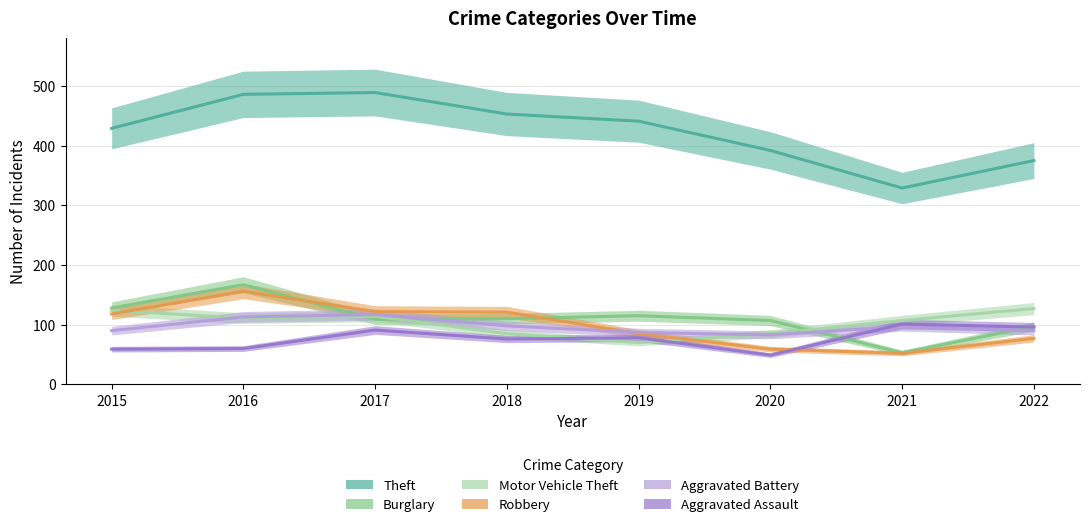

True or false: Robbery has more than 2 points higher than both neighbors.

False